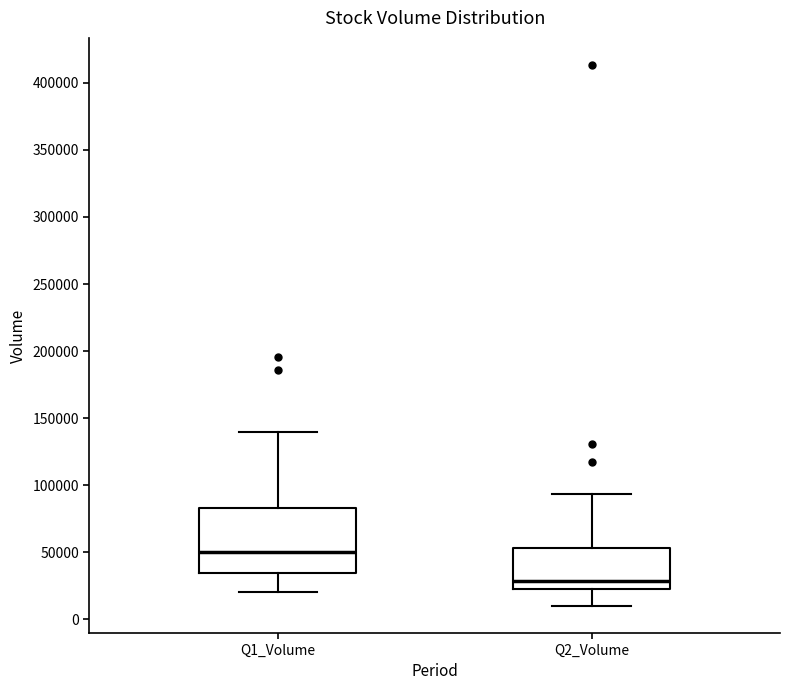

Reading left to right, transcribe this box plot: for each box, give where its median line is, the range the box spans, and where its two whiskers end, as read against the y-axis. The values are not printed on the chart, so give them approximately, as read against the axis.

Q1_Volume: median 50000, box 35000 to 85000, whiskers 20000 to 140000
Q2_Volume: median 30000, box 25000 to 55000, whiskers 10000 to 95000